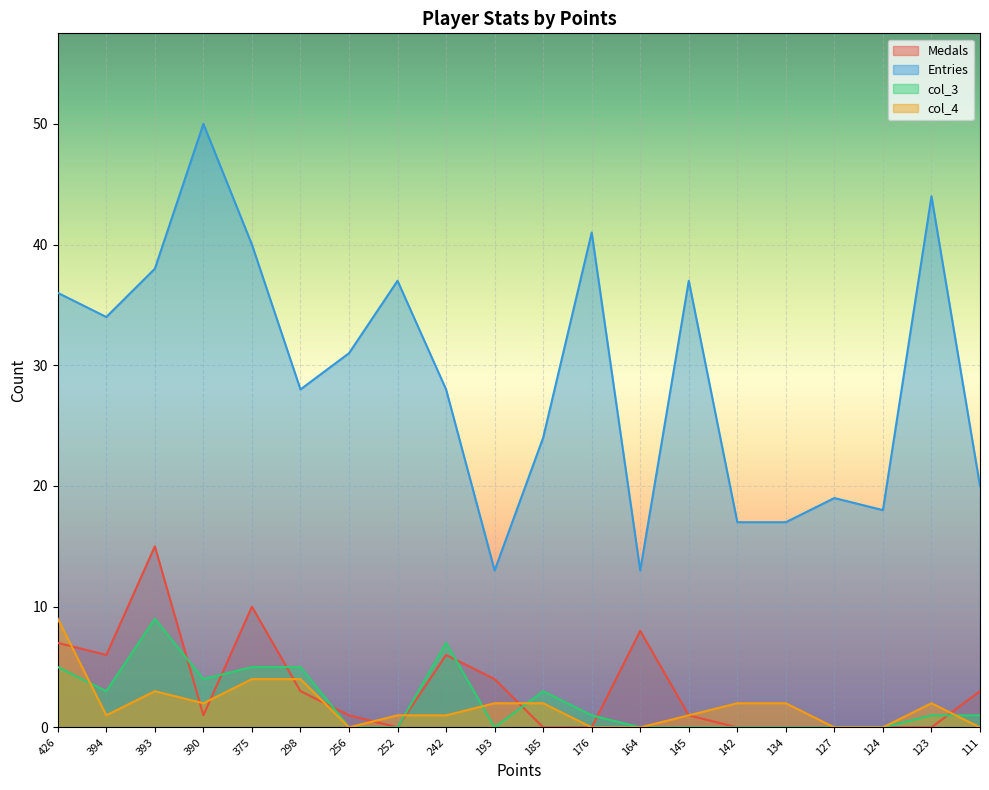

Count the number of data series in this chart.

4